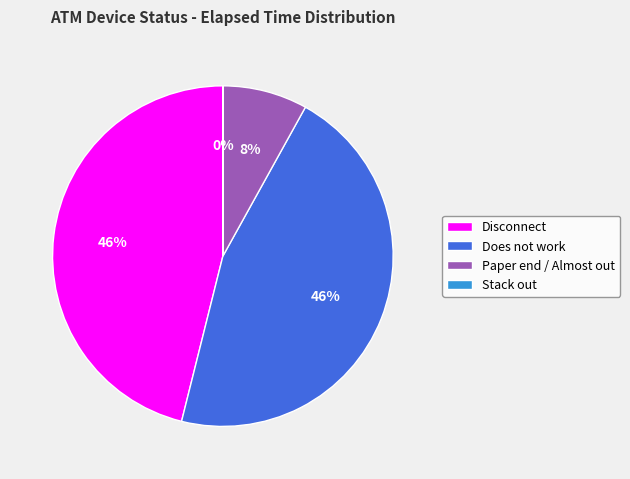

Do Does not work and Paper end / Almost out together represent more than half of the pie?

Yes